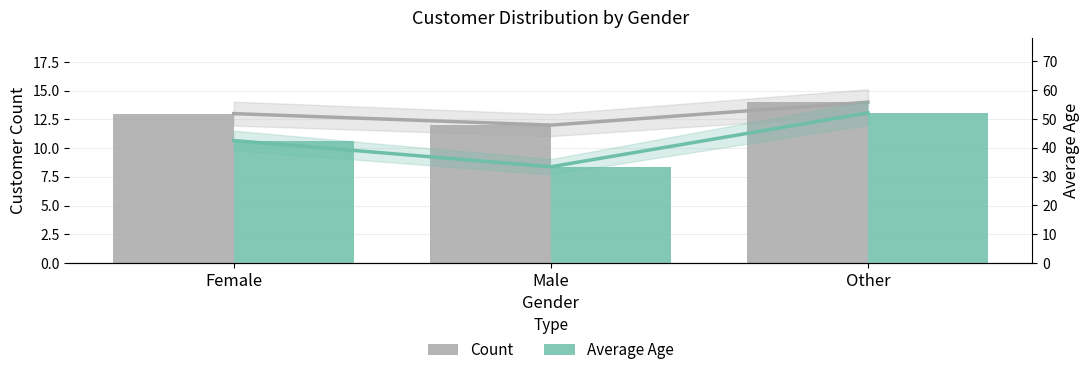

Which series has the largest total across all categories?

Average Age